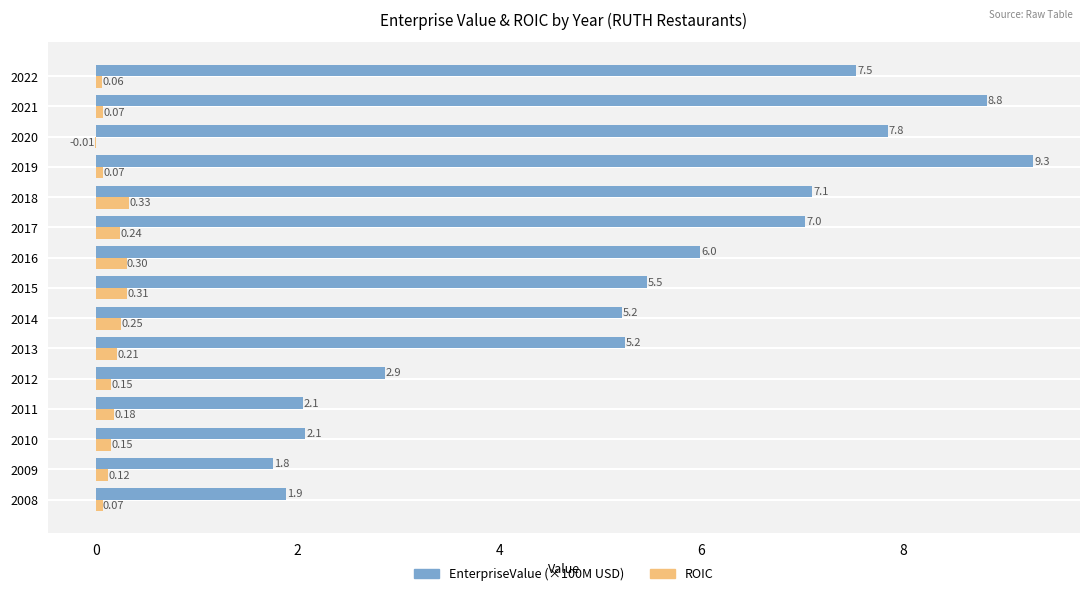

Count the number of data series in this chart.

2